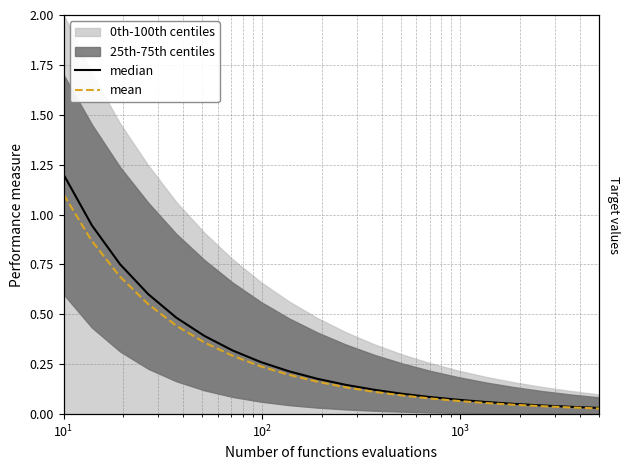

How many lines are shown in the chart?

2